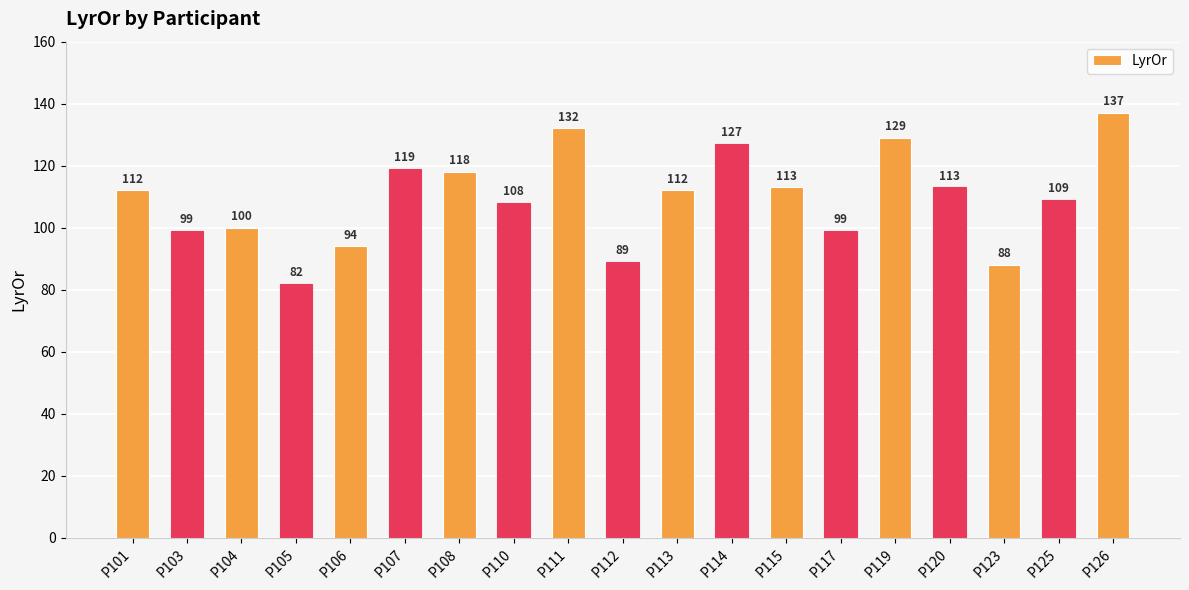

Reading left to right, list all the values displayed in this chart.

112	99	100	82	94	119	118	108	132	89	112	127	113	99	129	113	88	109	137